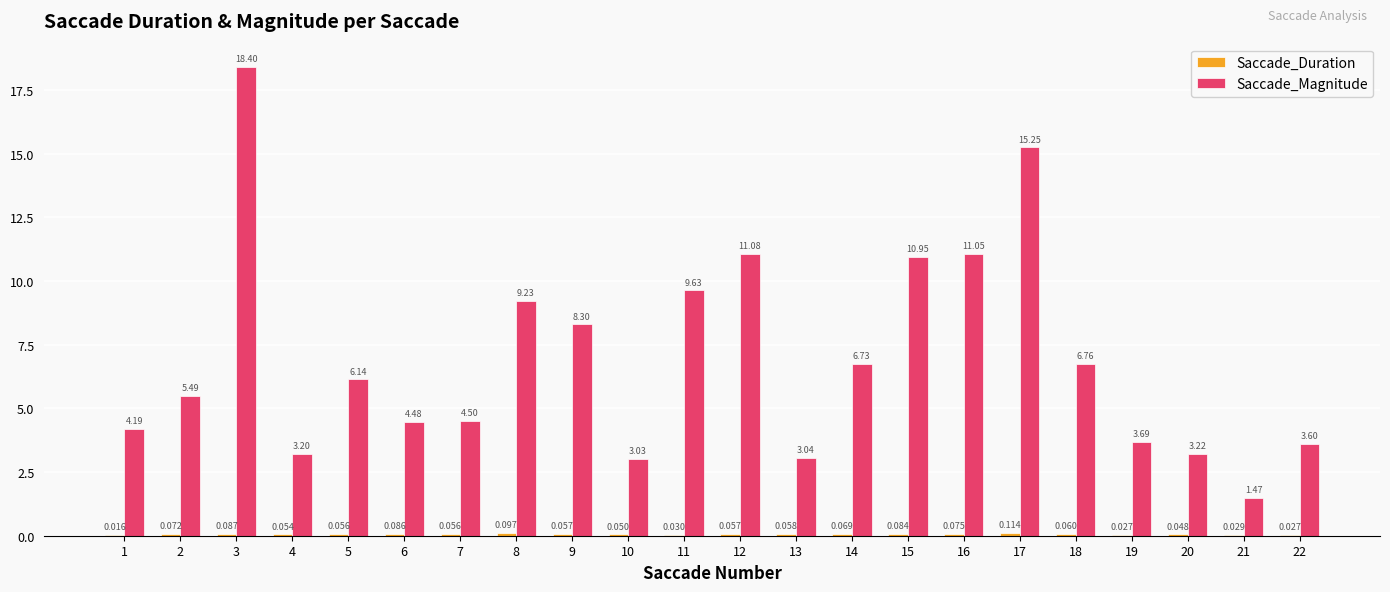

Between 3 and 11, which series saw the biggest shift?

Saccade_Magnitude